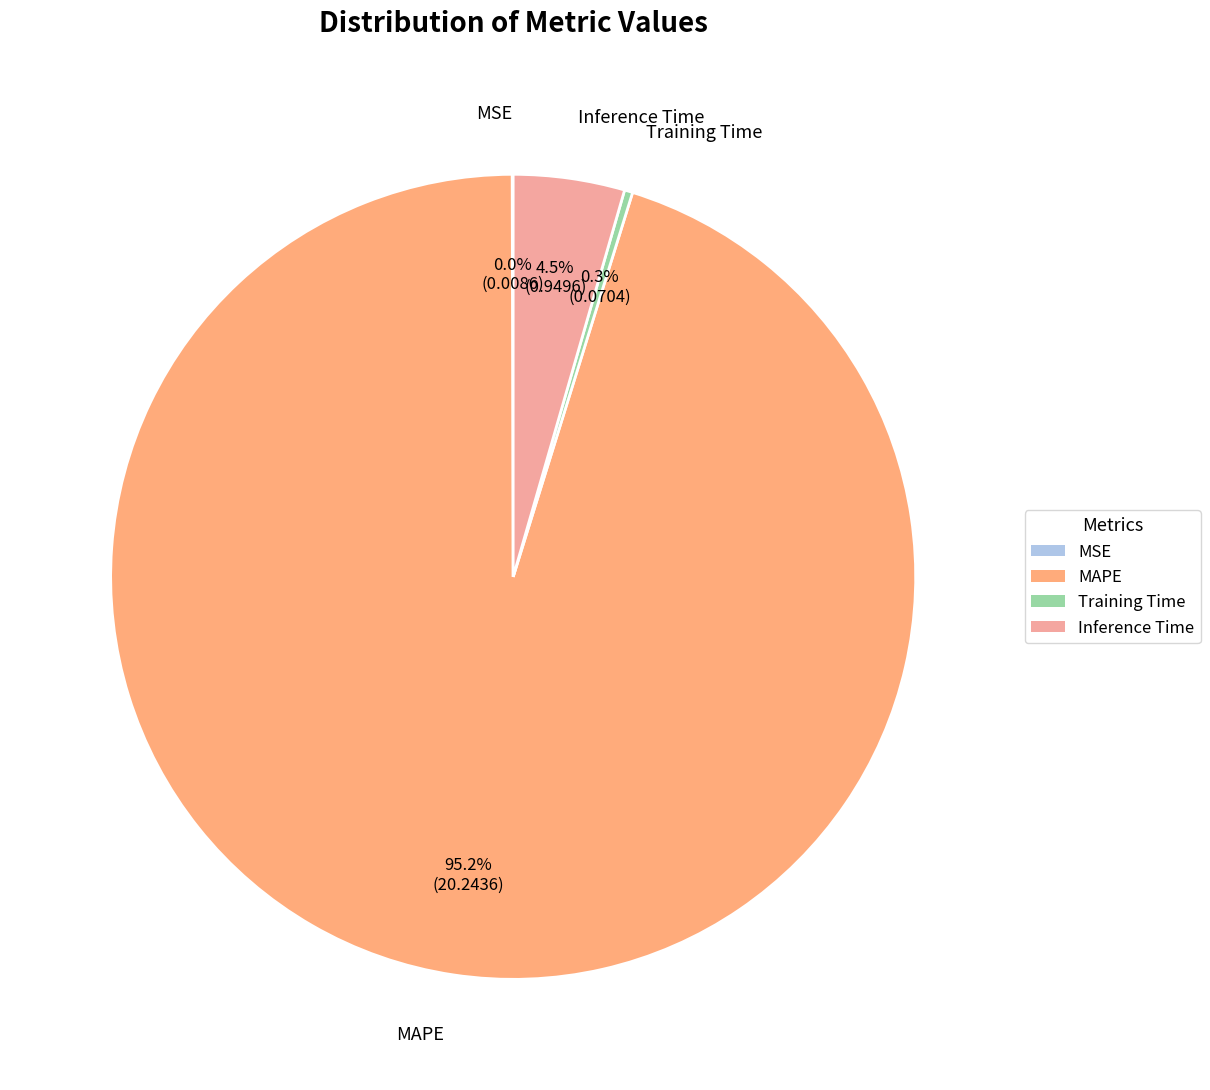

What percentage do Training Time and Inference Time together represent?

4.8%